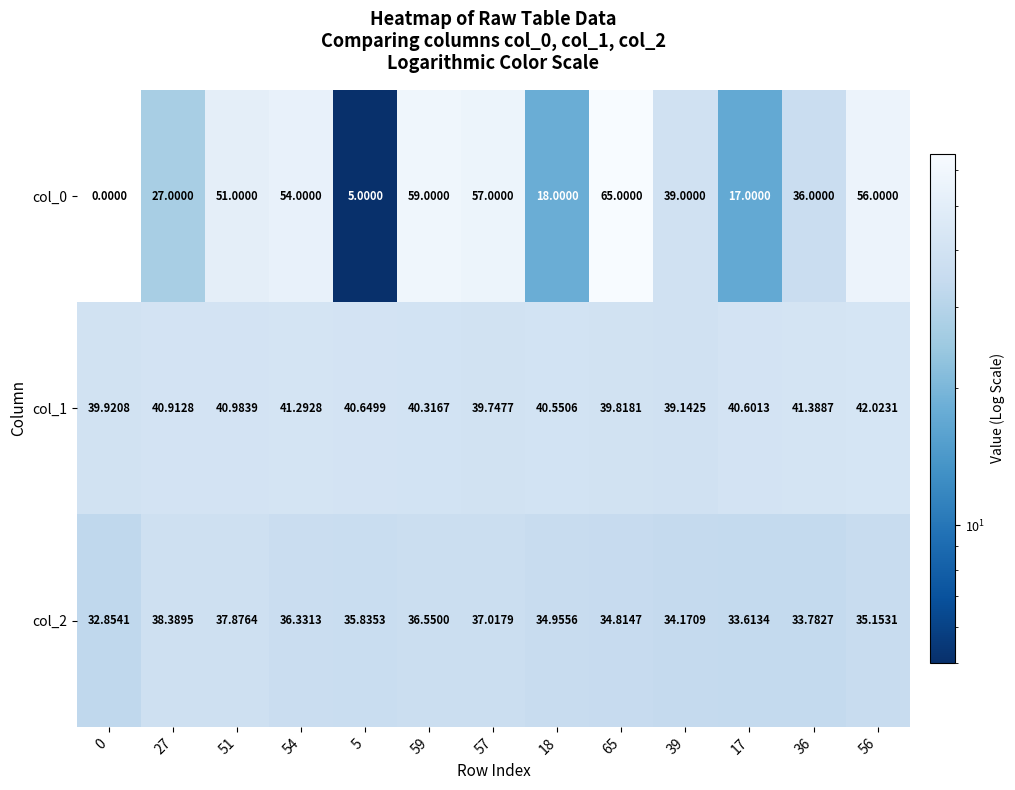

Is the value of col_2 at 57 greater than the value of col_0 at 39?

No